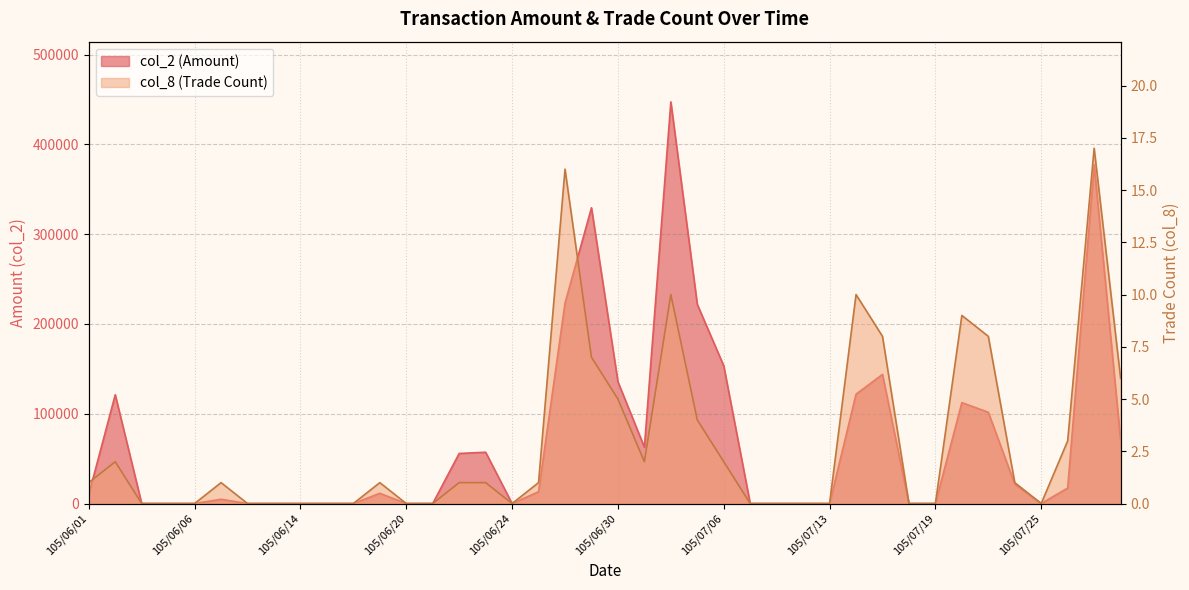

Reading left to right, list all the values displayed in this chart.

col_2: 10200	121140	0	0	0	4750	0	0	0	0	0	11400	0	0	55760	57120	0	13140	223200	329420	135630	62750	447290	221790	153340	0	0	0	0	121760	143810	0	0	112390	101650	21560	0	17280	377220	70560
col_8: 1	2	0	0	0	1	0	0	0	0	0	1	0	0	1	1	0	1	16	7	5	2	10	4	2	0	0	0	0	10	8	0	0	9	8	1	0	3	17	6